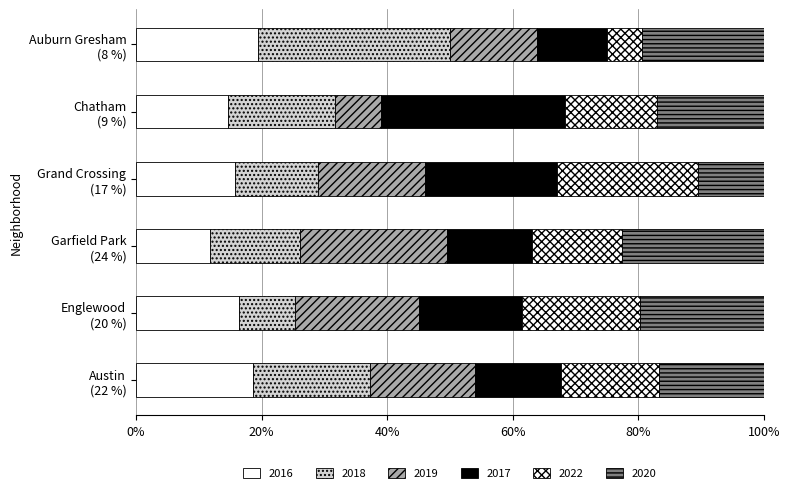

What is the value of the 2022 bar at the 1st from the left?

16